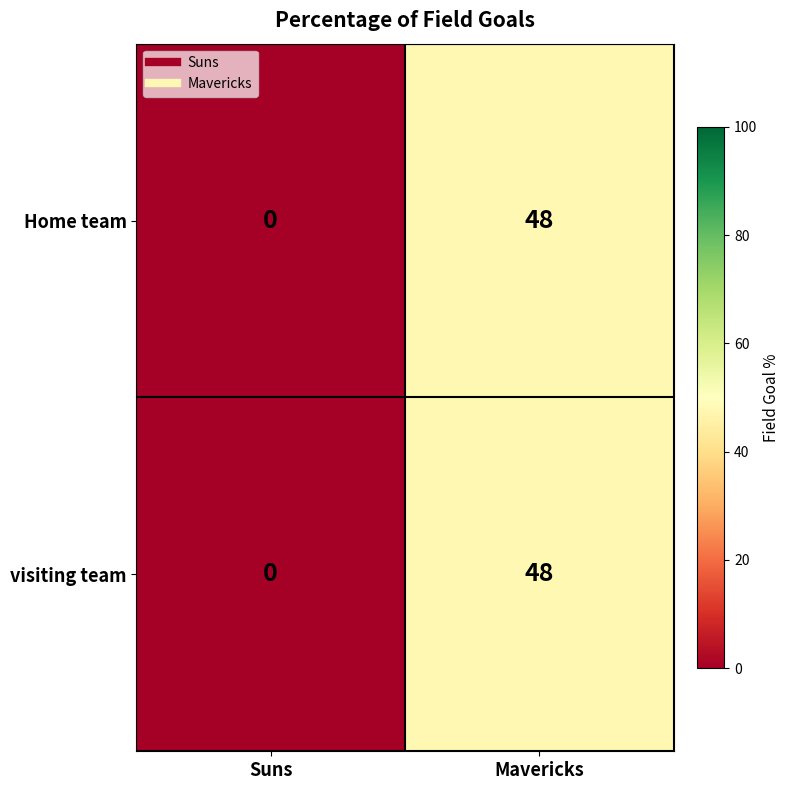

What is the average value of the visiting team series?

24